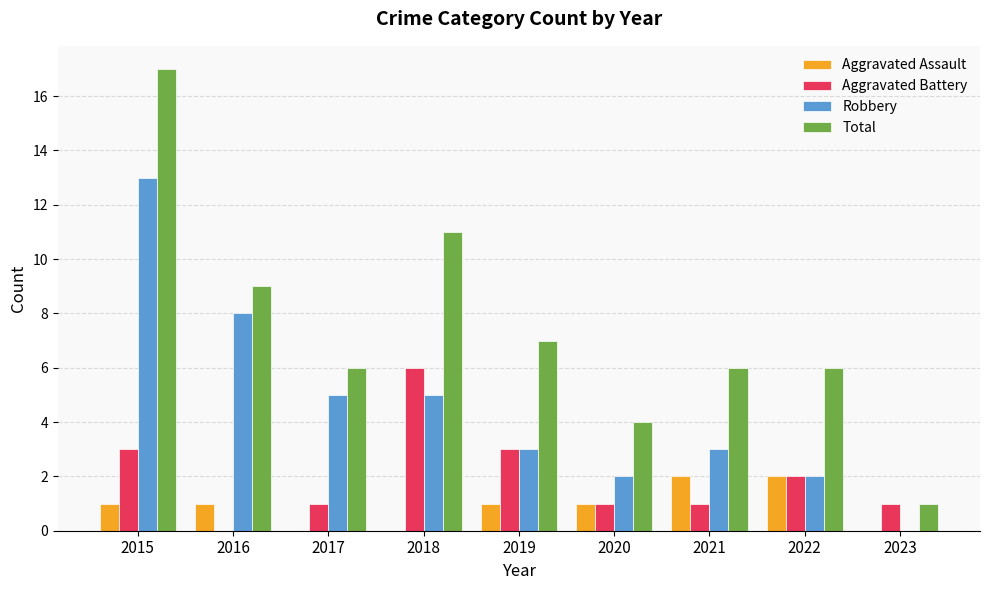

Reading left to right, what are all the values shown in this chart?

Aggravated Assault: 1	1	0	0	1	1	2	2	0
Aggravated Battery: 3	0	1	6	3	1	1	2	1
Robbery: 13	8	5	5	3	2	3	2	0
Total: 17	9	6	11	7	4	6	6	1